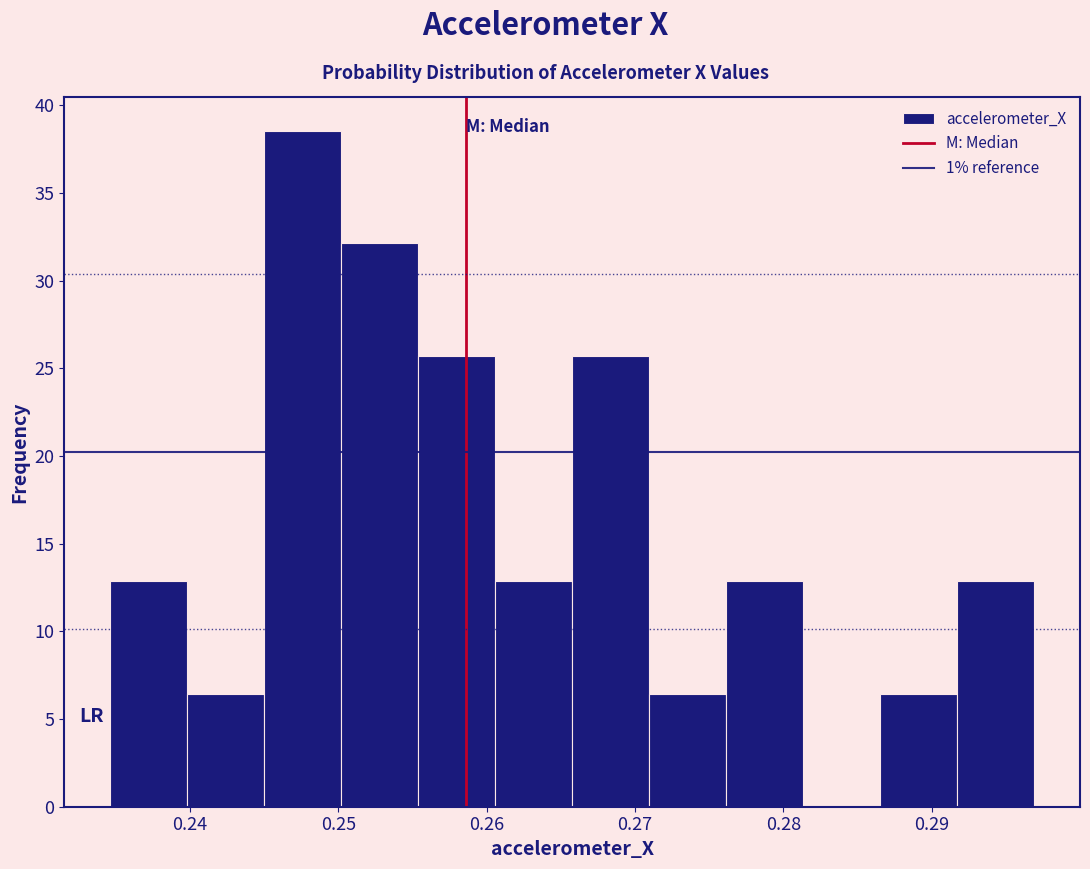

Reading left to right, transcribe this chart: for each bar, give the range it covers on the x-axis and its height. Neither the bar edges nor the heights are printed on the chart, so give them approximately, as read against the axes.

0.235 to 0.240: 13.0
0.240 to 0.245: 6.5
0.245 to 0.250: 38.5
0.250 to 0.255: 32.0
0.255 to 0.261: 25.5
0.261 to 0.266: 13.0
0.266 to 0.271: 25.5
0.271 to 0.276: 6.5
0.276 to 0.281: 13.0
0.281 to 0.287: 0
0.287 to 0.292: 6.5
0.292 to 0.297: 13.0